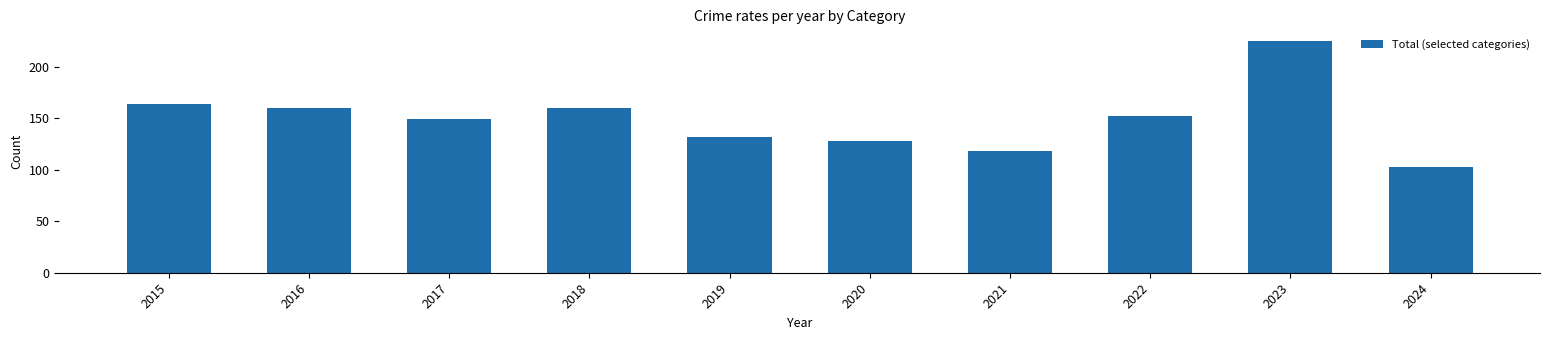

What is the difference between the maximum and minimum values?

122